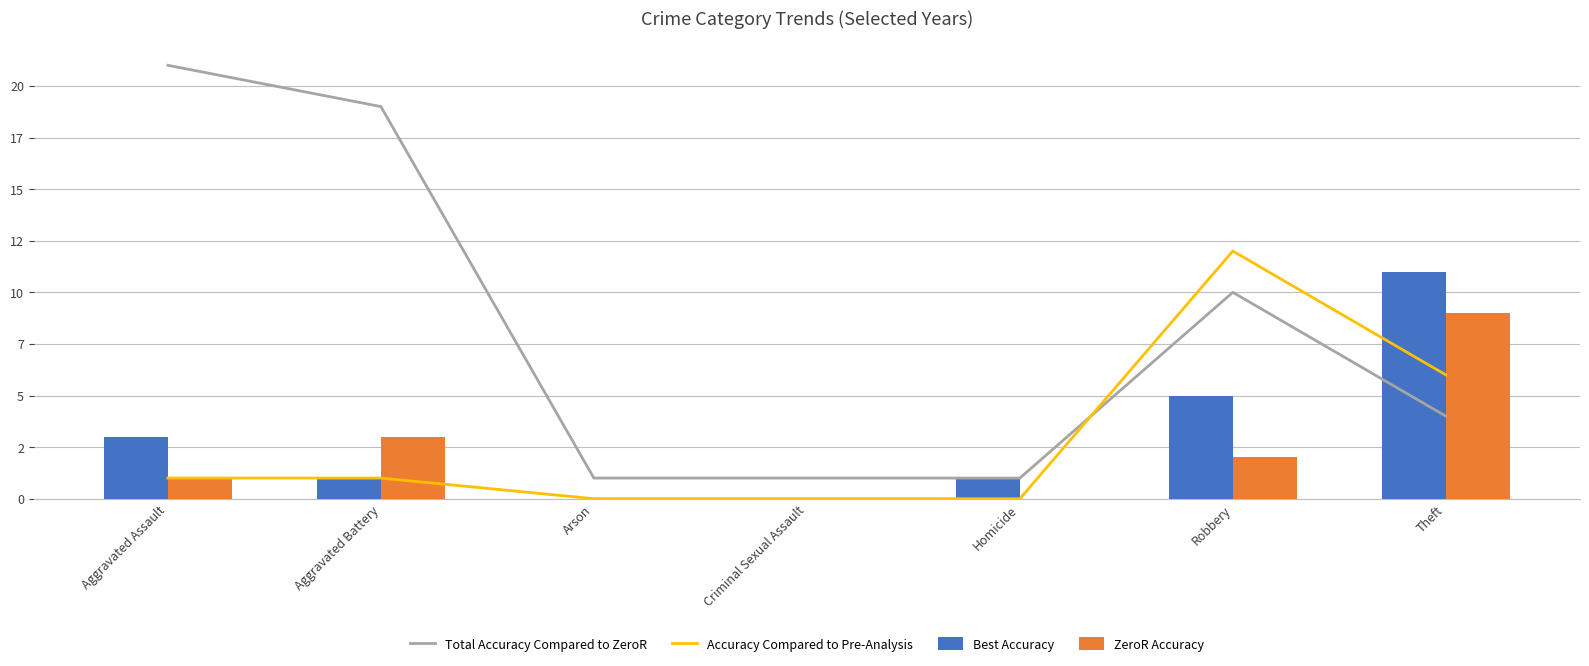

How many data points in Accuracy Compared to Pre-Analysis are above 1?

2